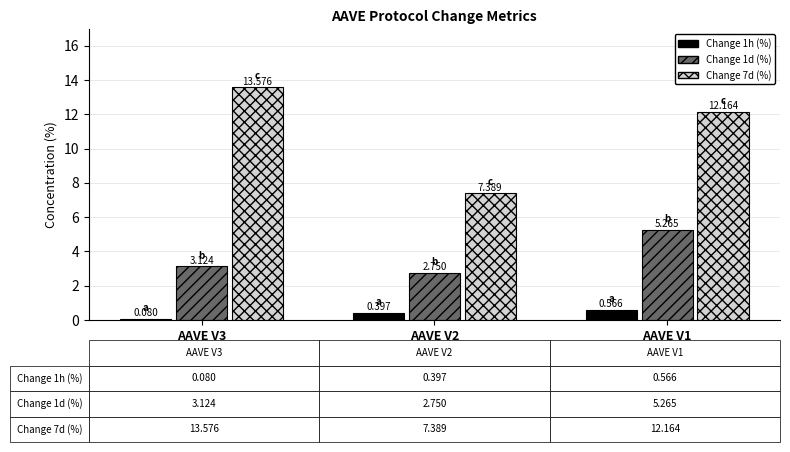

Is the value of Change 1d (%) at AAVE V1 greater than the value of Change 1h (%) at AAVE V1?

Yes